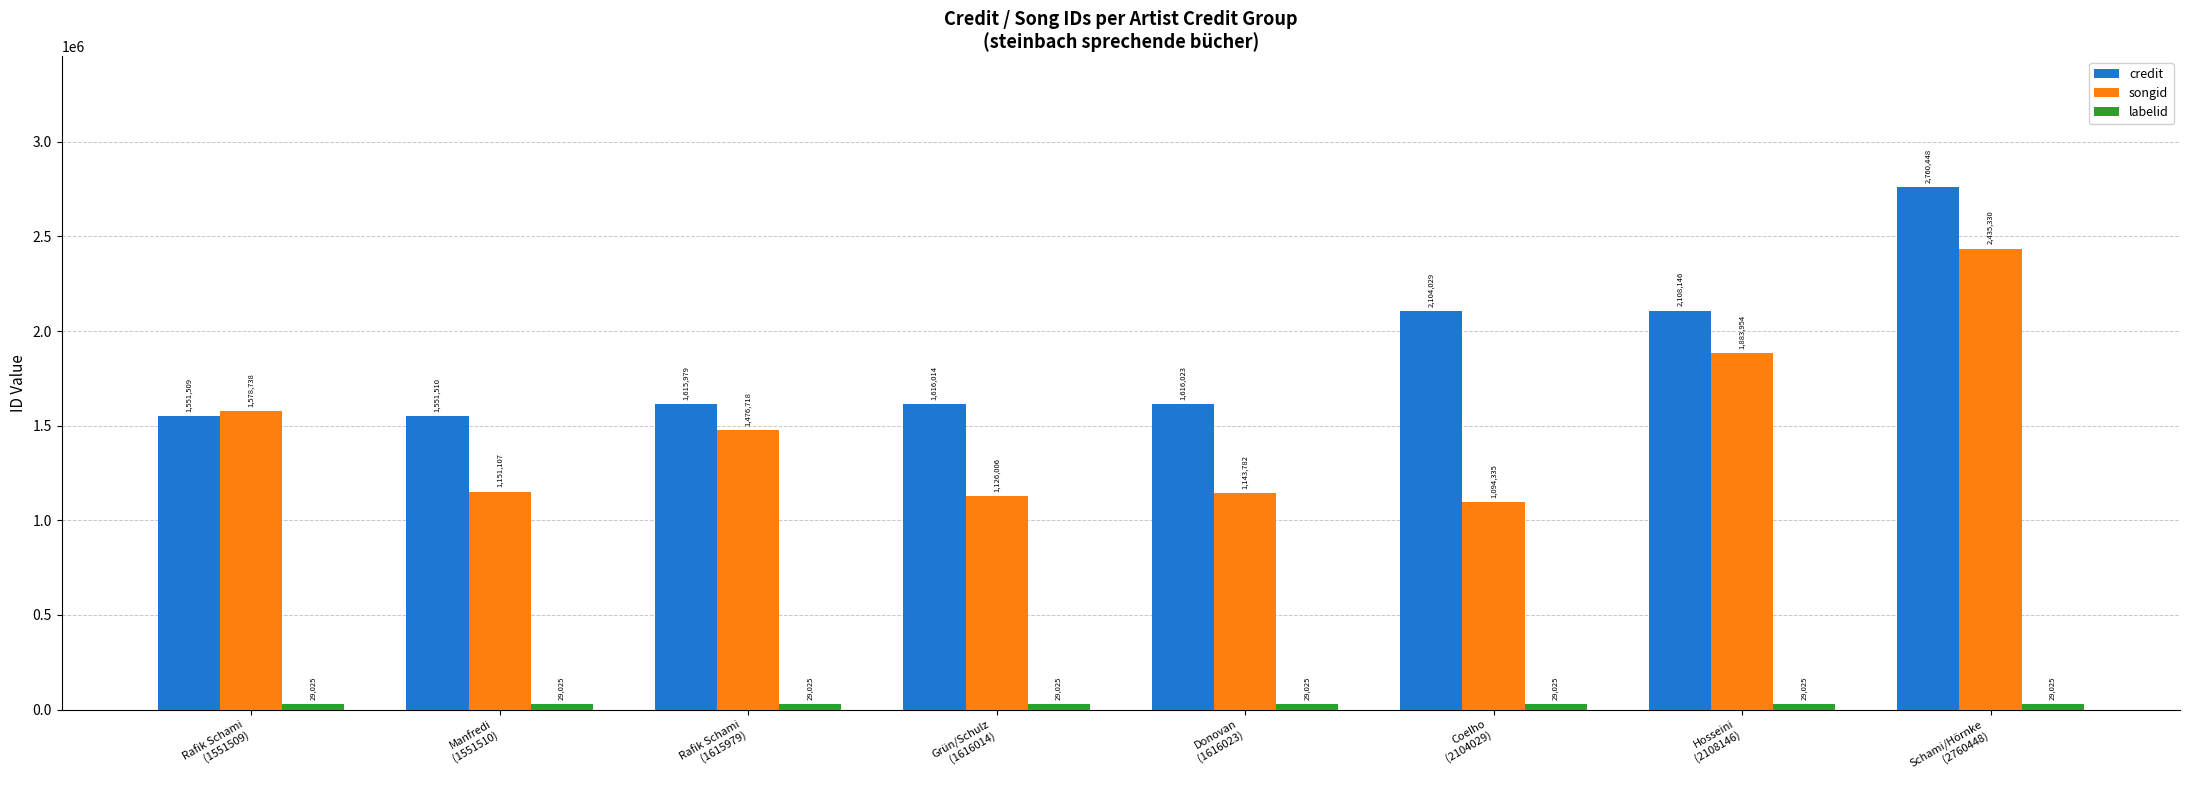

What is the total value across all series at Donovan
(1616023)?

2788830